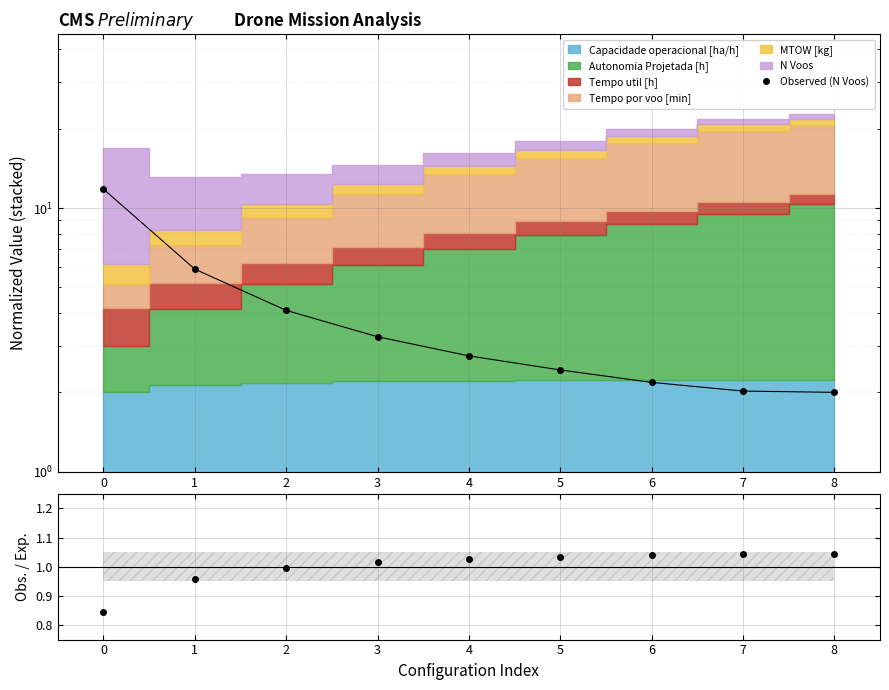

What is the minimum value for Observed (N Voos)?

2.0